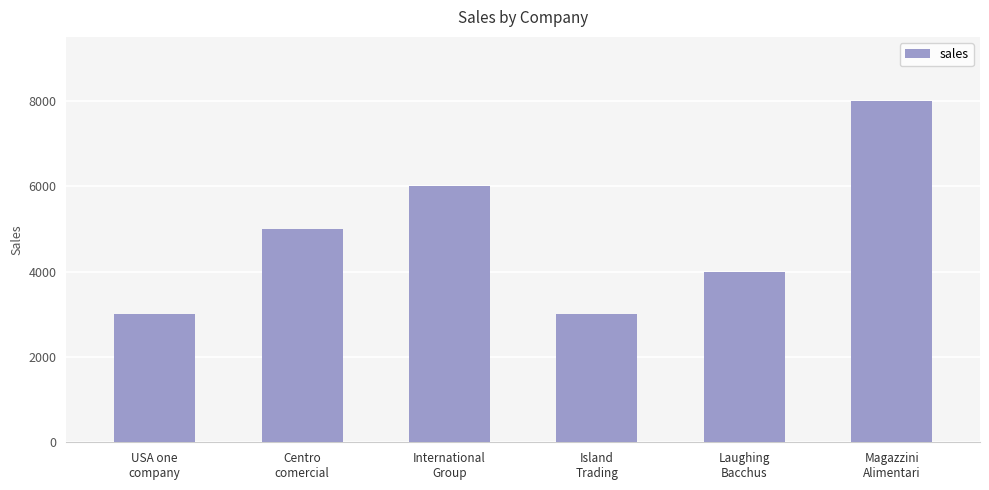

How many bars are there in total?

6